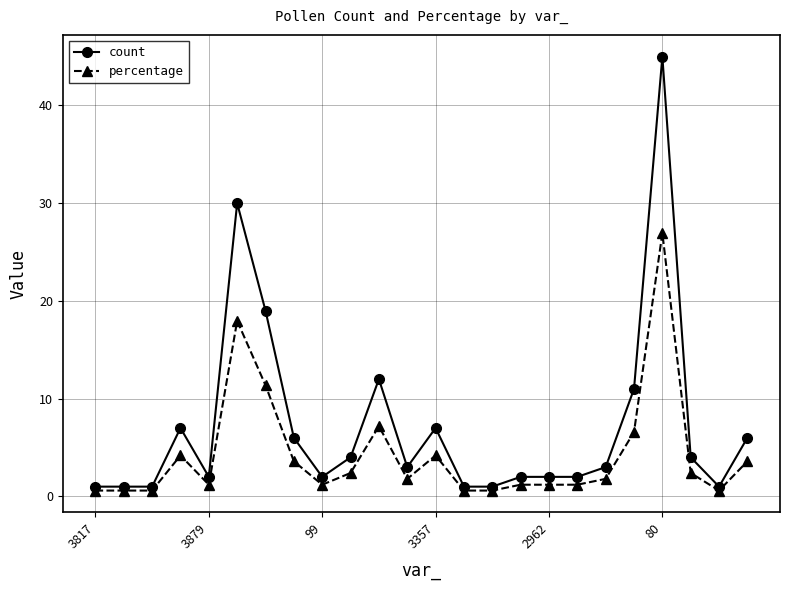

Does the chart display data point markers on the line(s)?

Yes